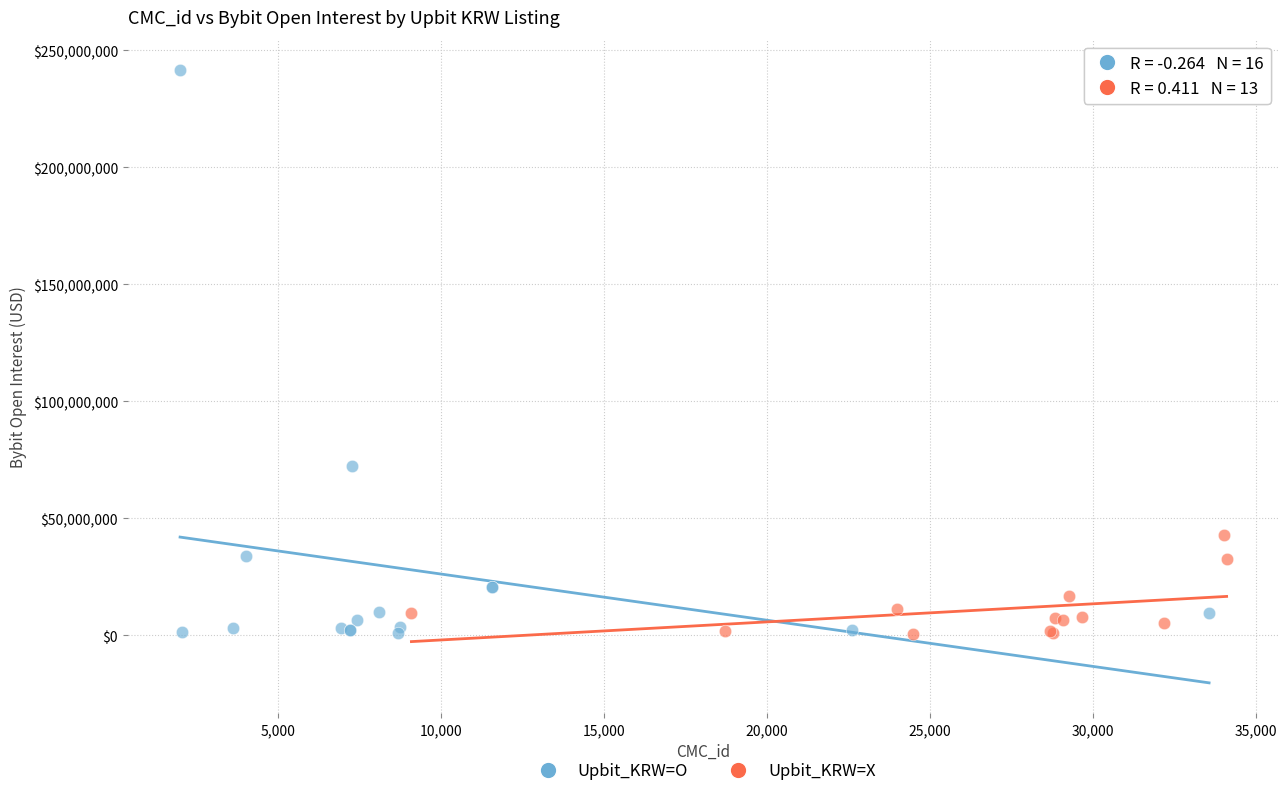

Which series reaches the maximum Y coordinate?

Upbit_KRW=O